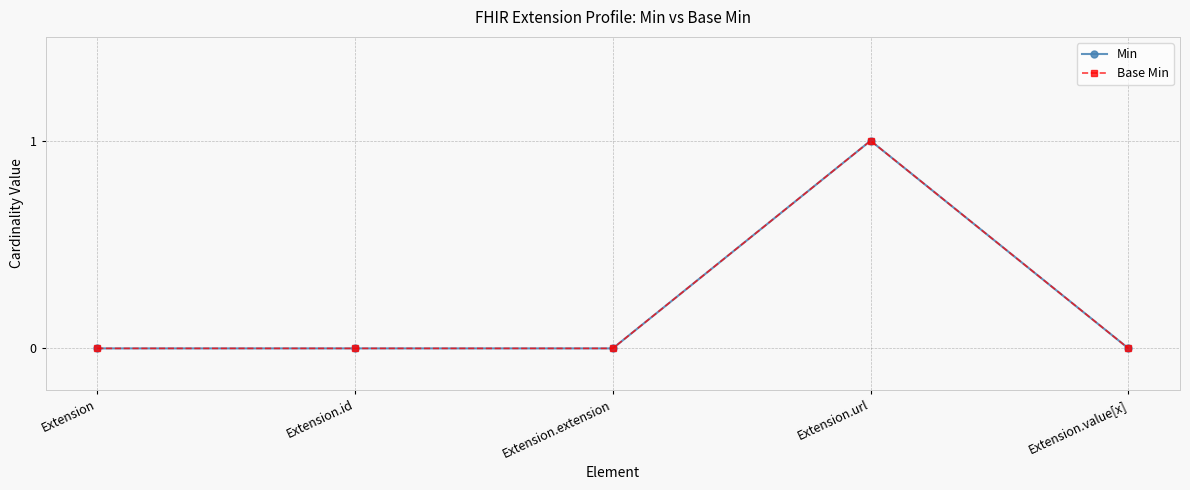

What is the sum of all Min values?

1